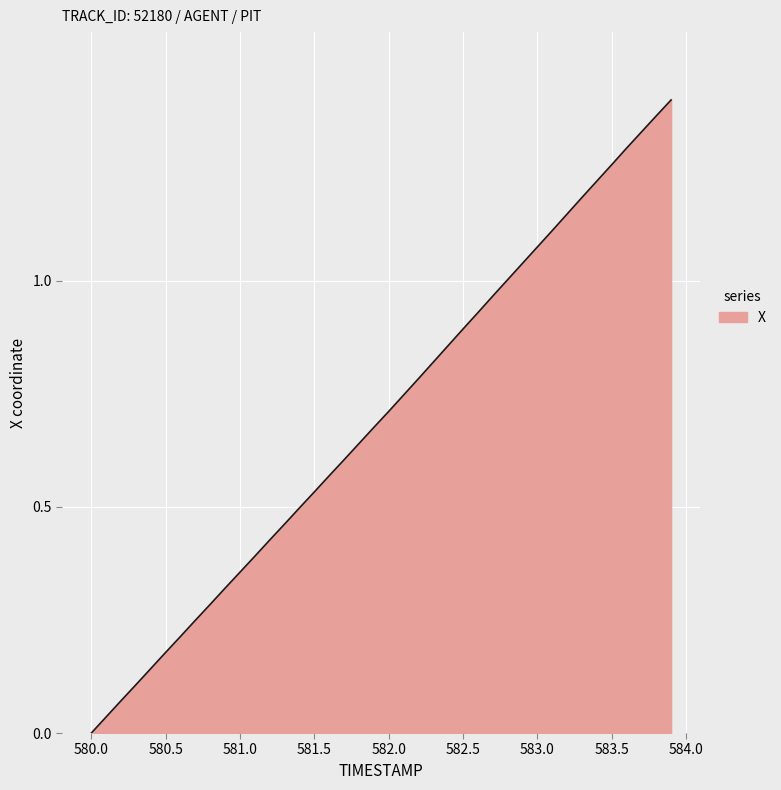

Does the chart have visible grid lines?

Yes